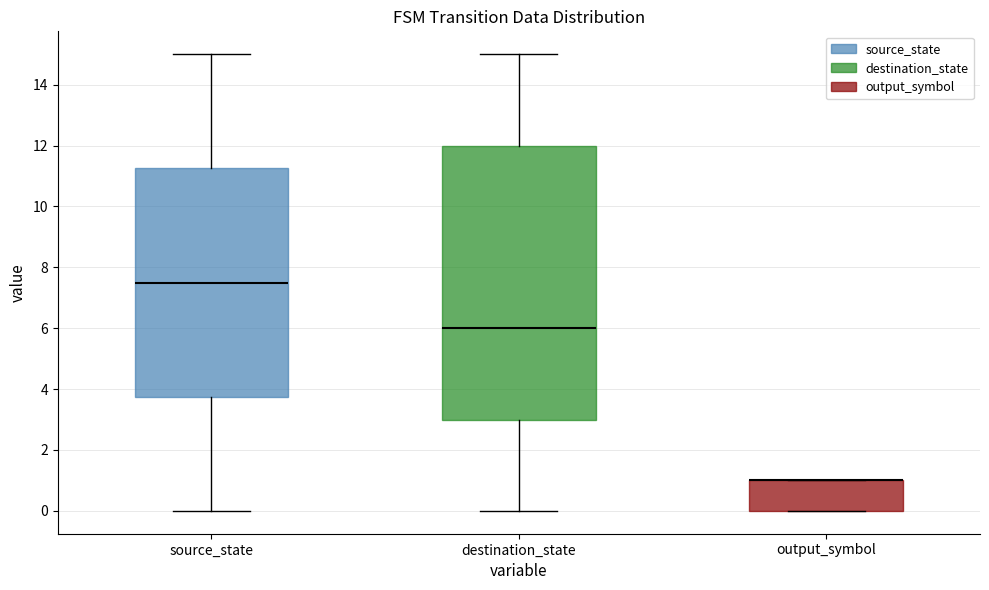

Reading left to right, read every box against the y-axis: the position of its median line, the range the box covers, and the ends of its whiskers. The values are not printed on the chart, so give them approximately, as read against the axis.

source_state: median 7.6, box 3.8 to 11.2, whiskers 0.0 to 15.0
destination_state: median 6.0, box 3.0 to 12.0, whiskers 0.0 to 15.0
output_symbol: median 1.0 (drawn on the box's upper edge), box 0.0 to 1.0, whiskers 0.0 to 1.0